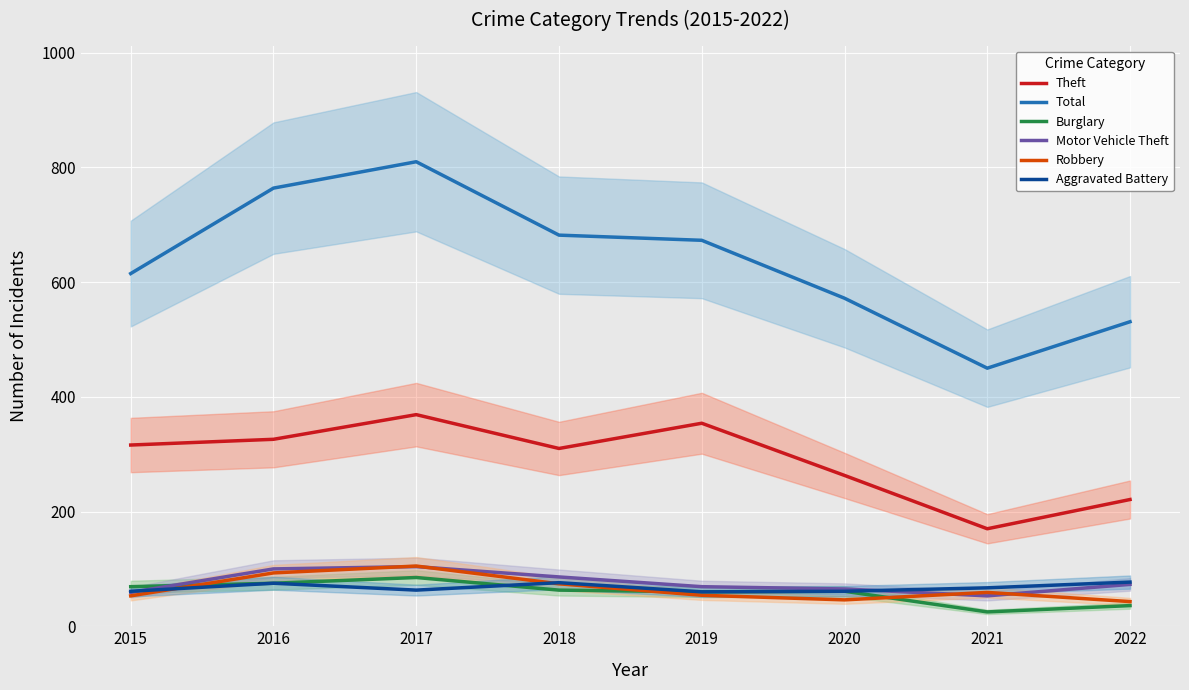

Where does the Burglary series first go above 63?

2015